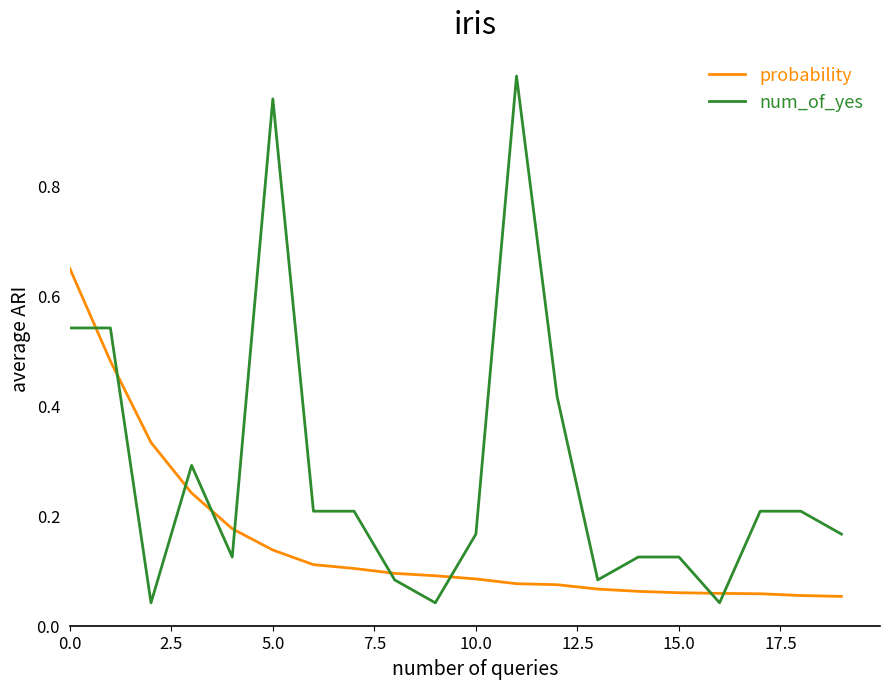

Which series has the largest total across all categories?

num_of_yes